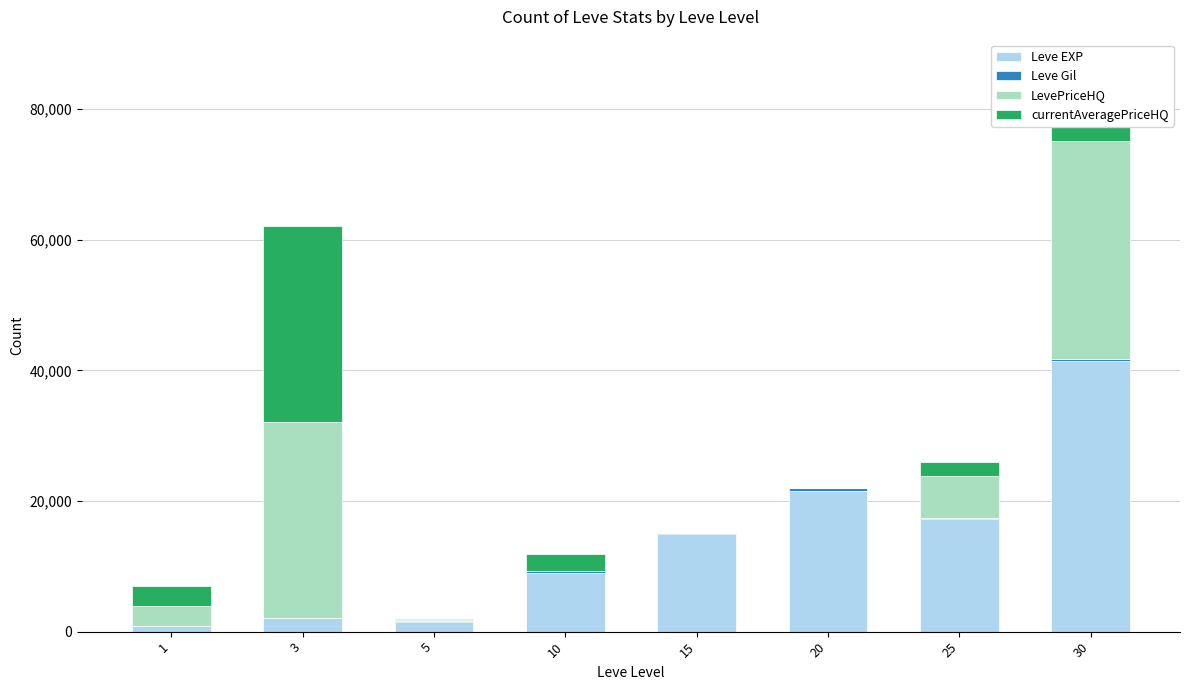

What is the highest value of the Leve EXP series?

41410